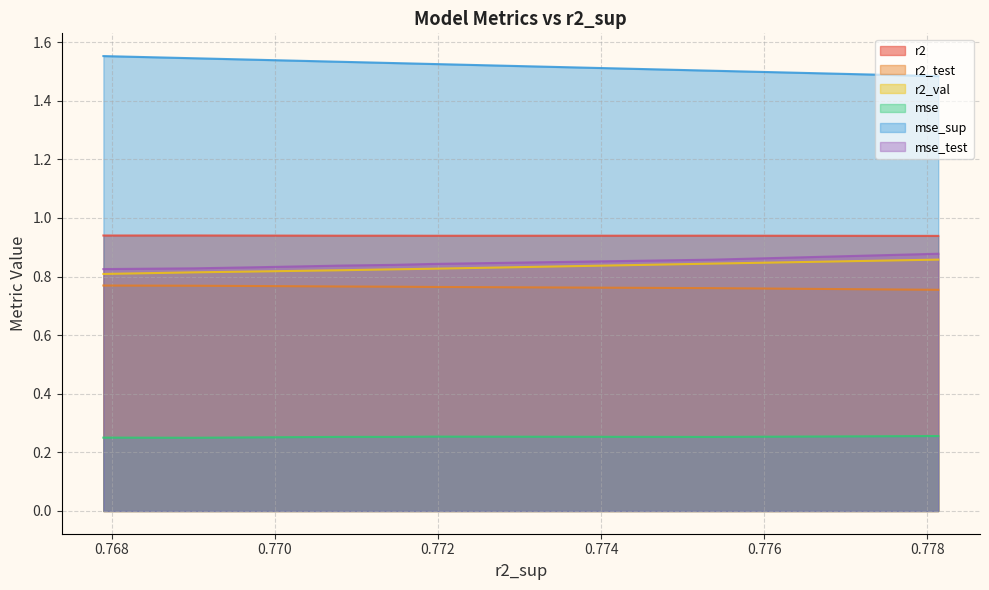

True or false: mse_test and r2_val intersect in this chart.

False